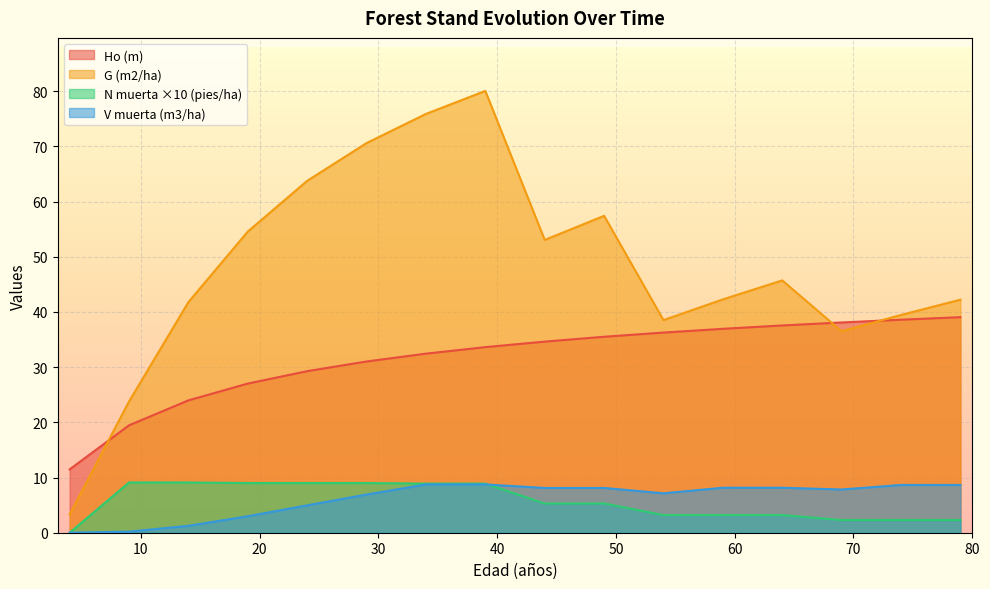

Count the number of categories in the chart.

16